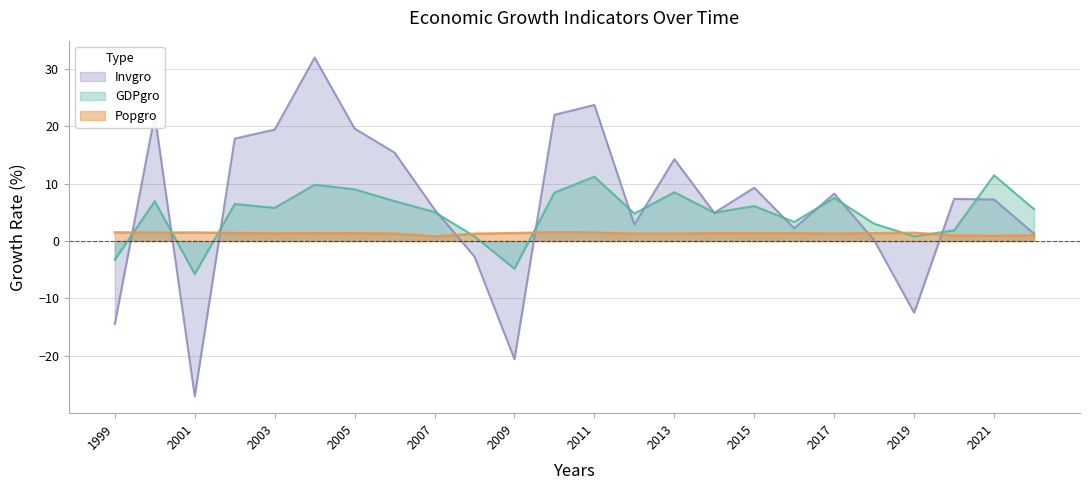

Which series has the widest spread of values?

Invgro